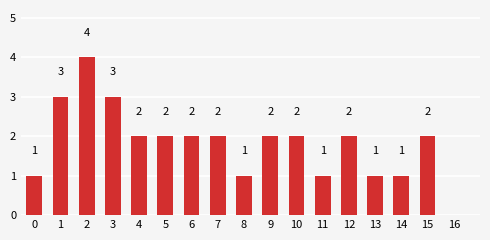

What is the greatest value displayed?

4